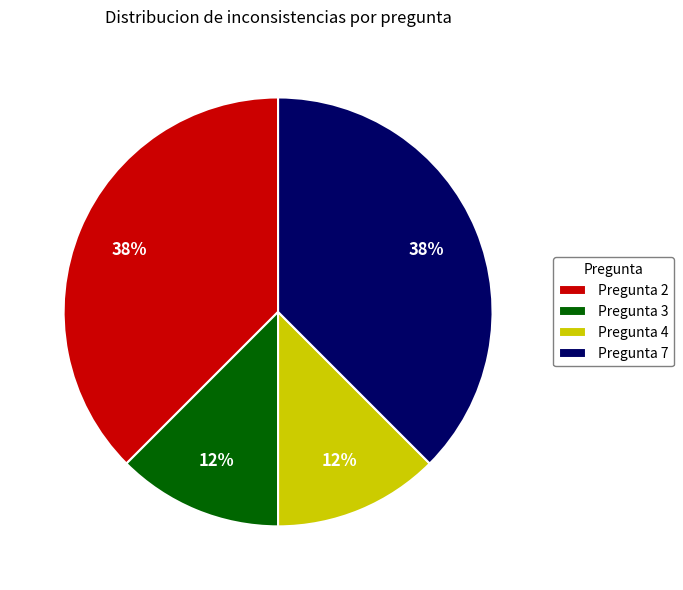

How many slices are in this pie chart?

4